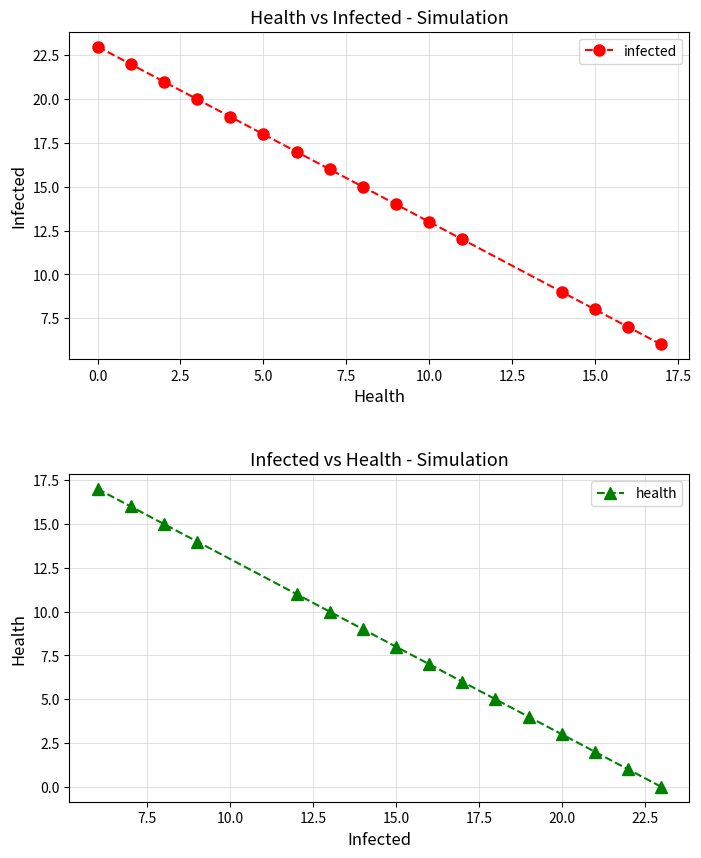

Rank the series by their average value, from lowest to highest.

health, infected